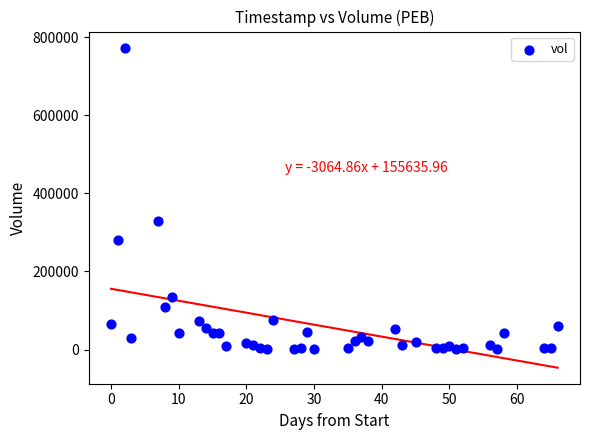

What Y value in the scatter plot is closest to 387100?

329200